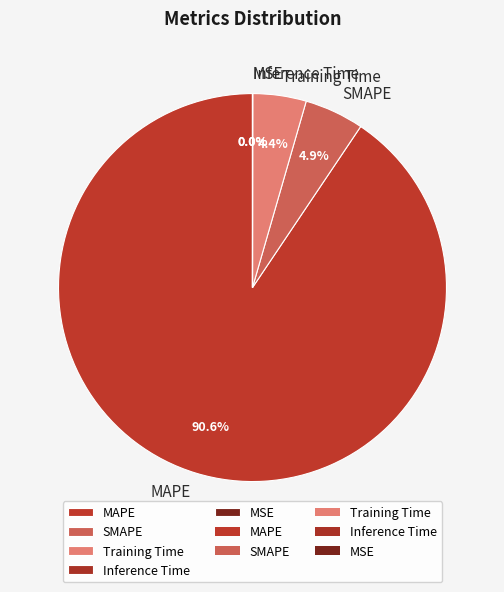

True or false: SMAPE accounts for 5% of the total.

True